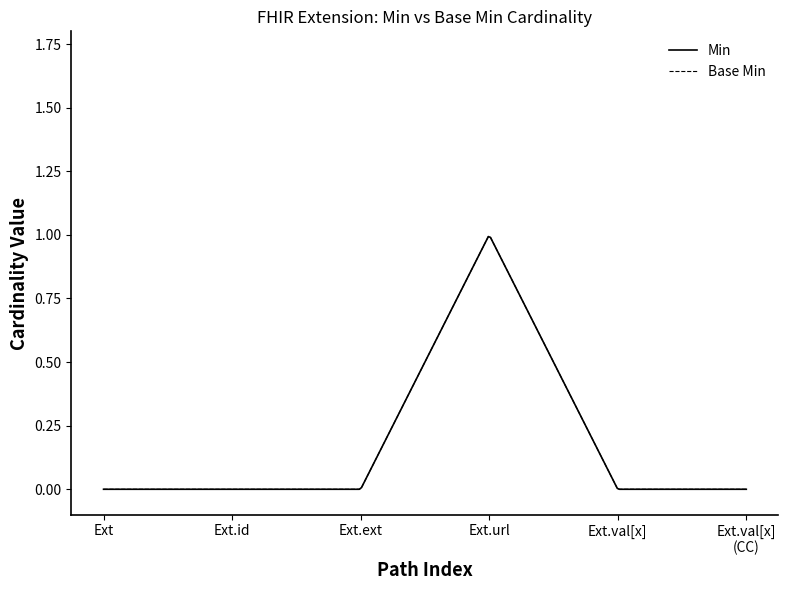

True or false: Base Min and Min cross at least once.

False